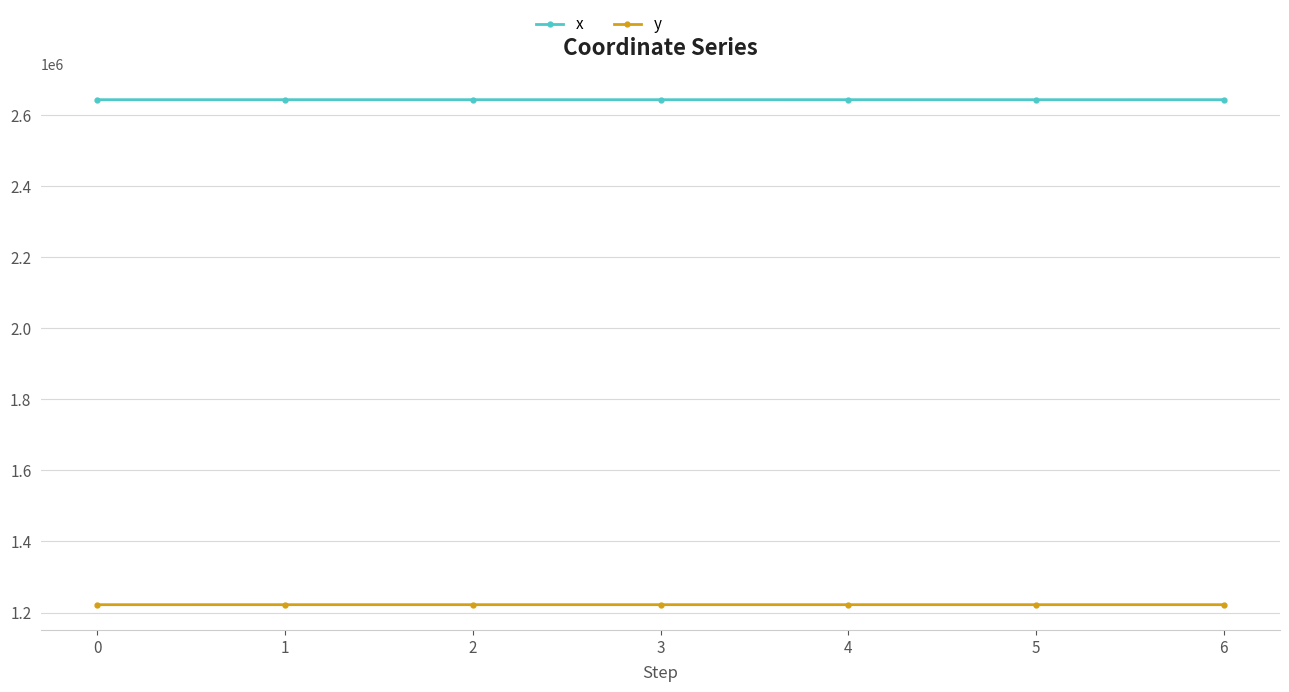

At how many categories does at least one series exceed 2201368?

7